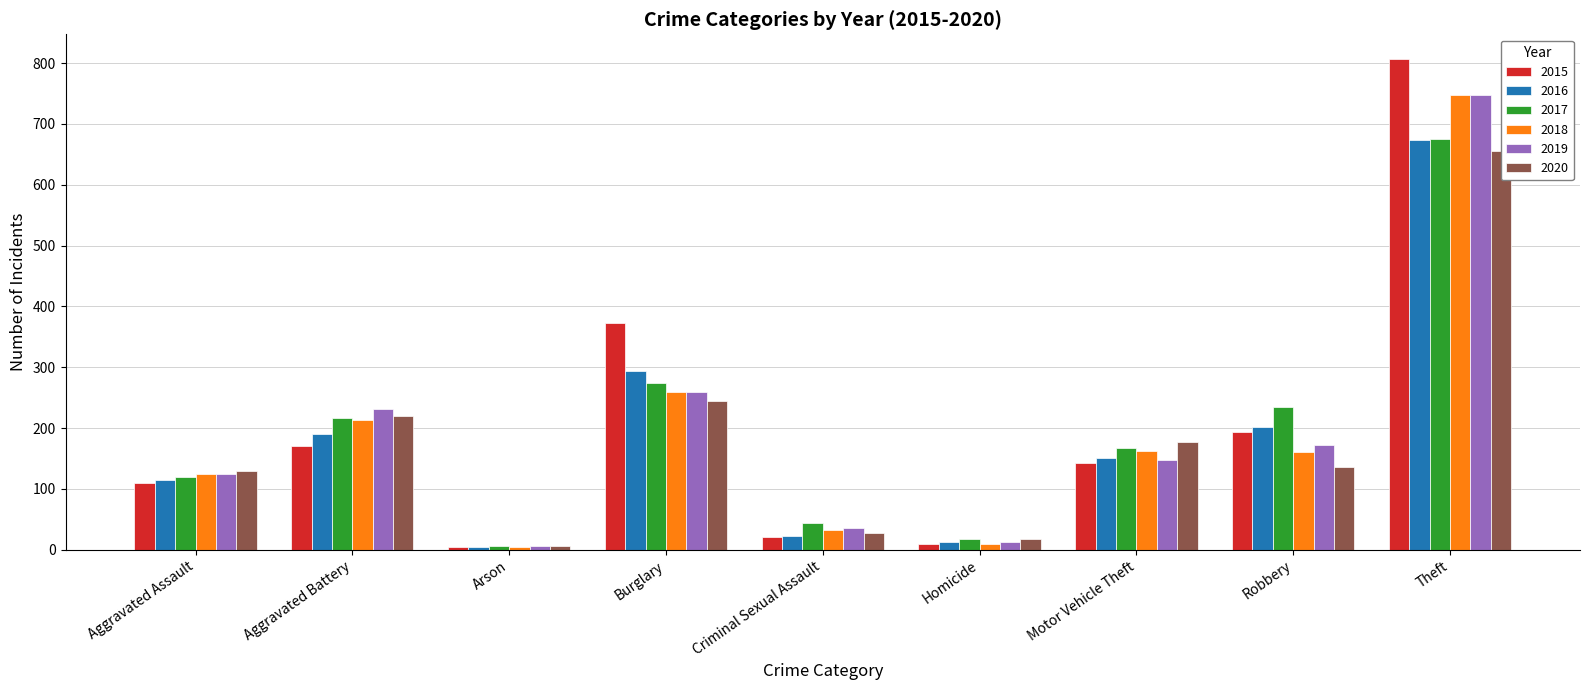

What is the spread (max minus min) of values at Arson?

2